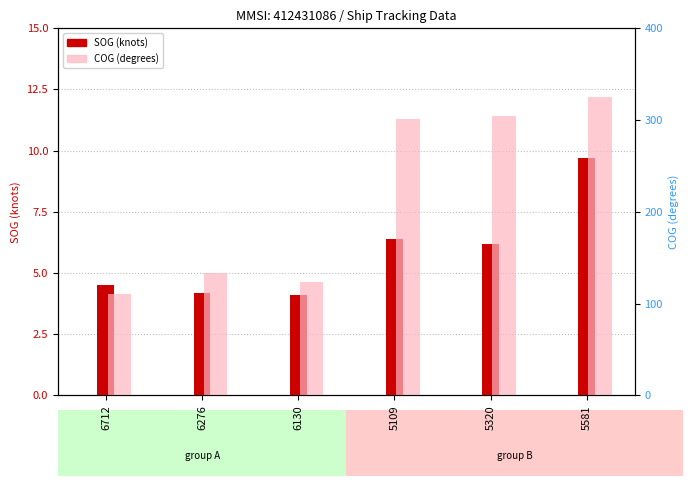

Is the value of SOG (knots) at 6712 greater than the value of COG (degrees) at 6276?

No